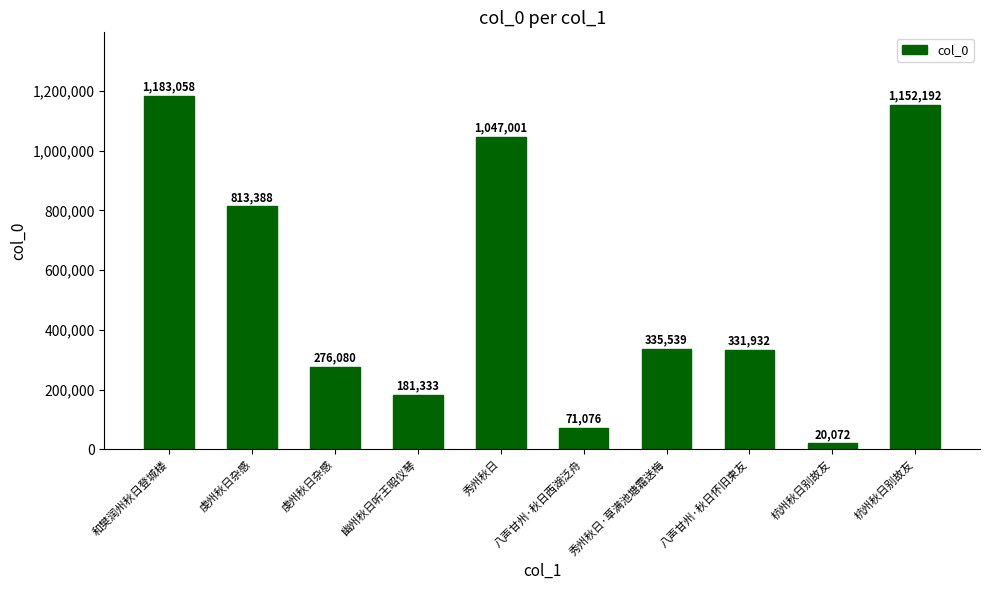

What is the difference between the values at 八声甘州·秋日怀旧柬友 and 八声甘州·秋日西湖泛舟?

260856